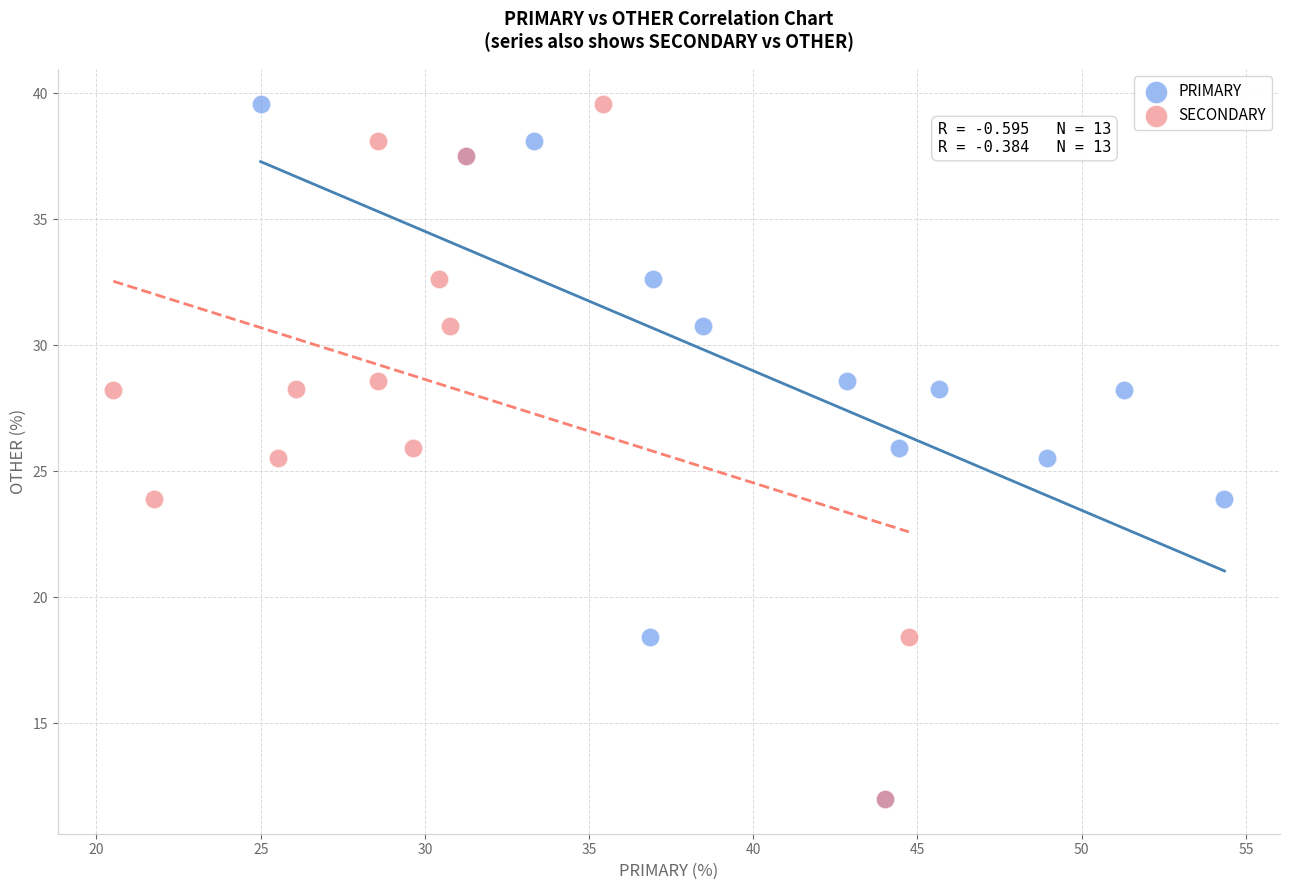

What are all the series names shown in the legend?

PRIMARY, SECONDARY